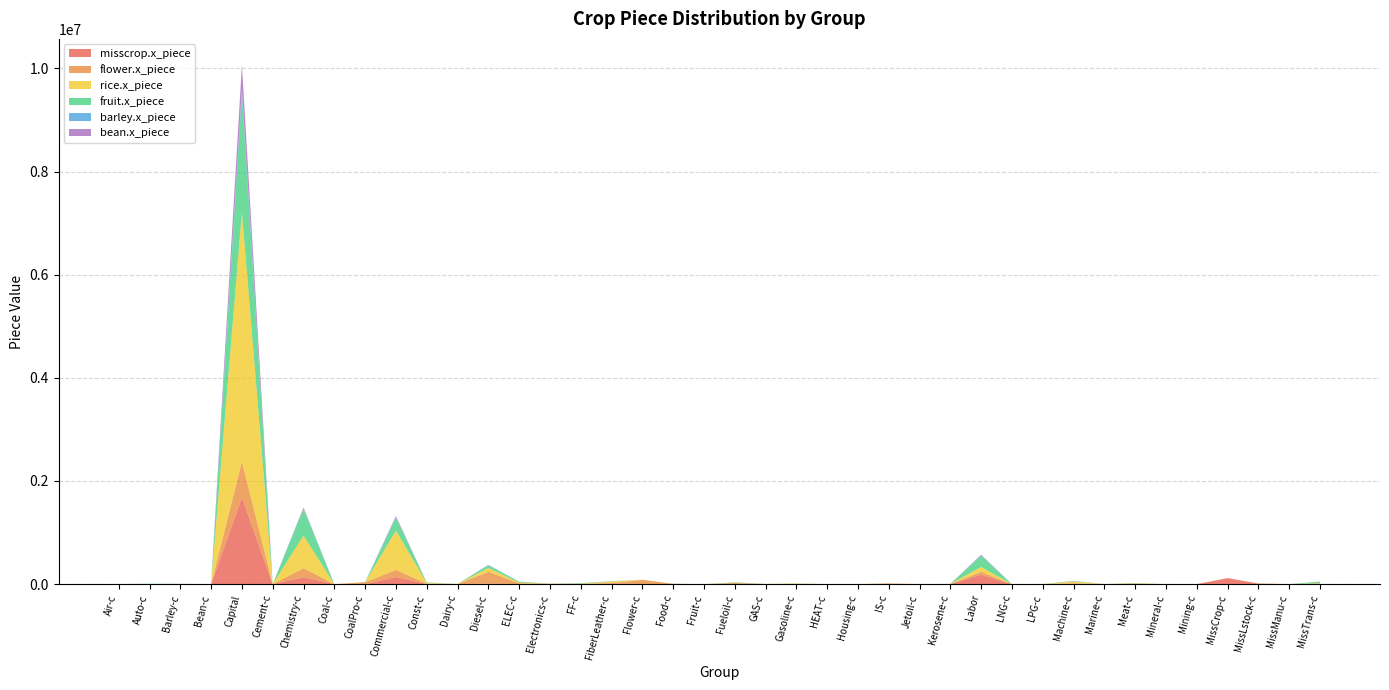

Reading left to right, list all the values displayed in this chart.

misscrop.x_piece: 278.0	563.0	0.0	0.0	1683165.0	341.0	134886.0	0.0	0.0	139092.0	4324.0	15.0	11847.0	1508.0	884.0	3966.0	17986.0	0.0	5933.0	0.0	36.0	342.0	1744.0	0.0	0.0	0.0	0.0	2112.0	182279.0	0.0	176.0	10596.0	149.0	6285.0	0.0	261.0	116331.0	10725.0	4.0	3992.0
flower.x_piece: 2479.0	165.0	0.0	0.0	696339.0	0.0	175203.0	0.0	37687.0	137193.0	5845.0	0.0	226688.0	15547.0	7441.0	643.0	1054.0	84471.0	426.0	0.0	24407.0	2851.0	467.0	0.0	0.0	13584.0	0.0	1726.0	55854.0	0.0	557.0	5622.0	120.0	0.0	44.0	89.0	1949.0	0.0	49.0	9036.0
rice.x_piece: 10.0	213.0	0.0	0.0	4839994.0	78.0	631822.0	0.0	0.0	760954.0	13927.0	2340.0	74910.0	14134.0	11.0	4388.0	31523.0	0.0	574.0	0.0	30.0	62.0	8602.0	0.0	0.0	0.0	0.0	756.0	95018.0	0.0	233.0	34296.0	477.0	10191.0	0.0	0.0	0.0	3223.0	147.0	7163.0
fruit.x_piece: 50.0	5243.0	0.0	0.0	2250830.0	654.0	507677.0	0.0	1618.0	247010.0	8831.0	723.0	50616.0	17033.0	854.0	9360.0	5138.0	0.0	1012.0	0.0	10346.0	34.0	1843.0	0.0	0.0	787.0	0.0	34.0	216959.0	0.0	259.0	9772.0	105.0	5970.0	0.0	0.0	0.0	1093.0	58.0	28687.0
barley.x_piece: 0.0	0.0	5230.0	0.0	129433.0	70.0	16615.0	0.0	0.0	16296.0	645.0	195.0	3673.0	395.0	0.0	268.0	1187.0	0.0	21.0	0.0	0.0	0.0	236.0	0.0	0.0	0.0	0.0	19.0	6437.0	0.0	93.0	838.0	32.0	508.0	0.0	0.0	0.0	479.0	0.0	569.0
bean.x_piece: 0.0	568.0	0.0	450.0	469114.0	0.0	20338.0	0.0	0.0	21492.0	403.0	0.0	5910.0	1147.0	0.0	394.0	955.0	0.0	54.0	0.0	0.0	0.0	691.0	0.0	0.0	0.0	0.0	57.0	13953.0	0.0	18.0	1903.0	58.0	0.0	0.0	0.0	0.0	0.0	0.0	956.0